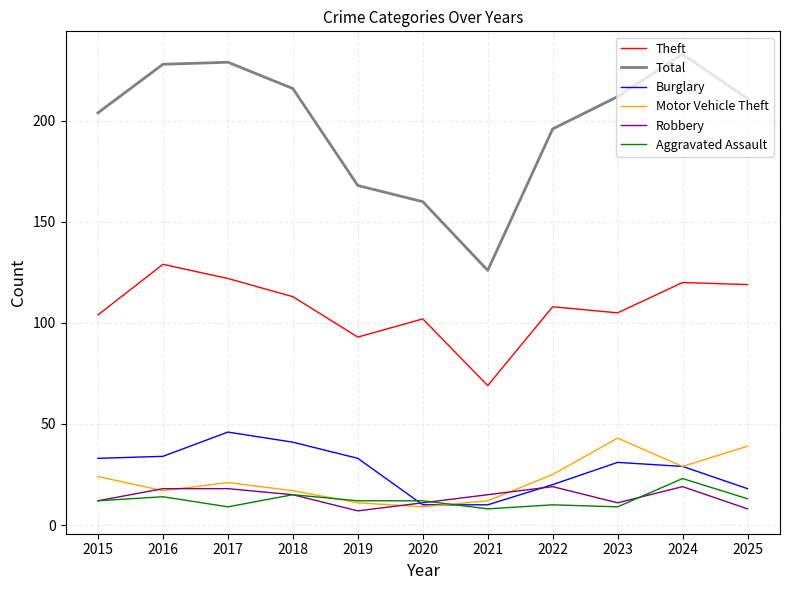

Which series changed the most between 2015 and 2020?

Total